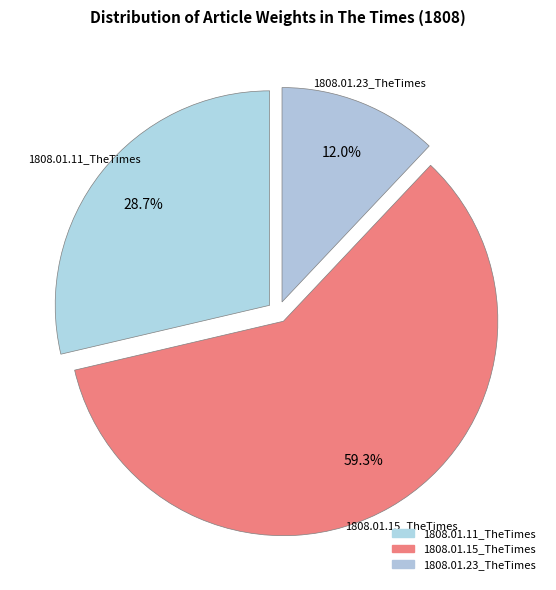

How many slices are in this pie chart?

3